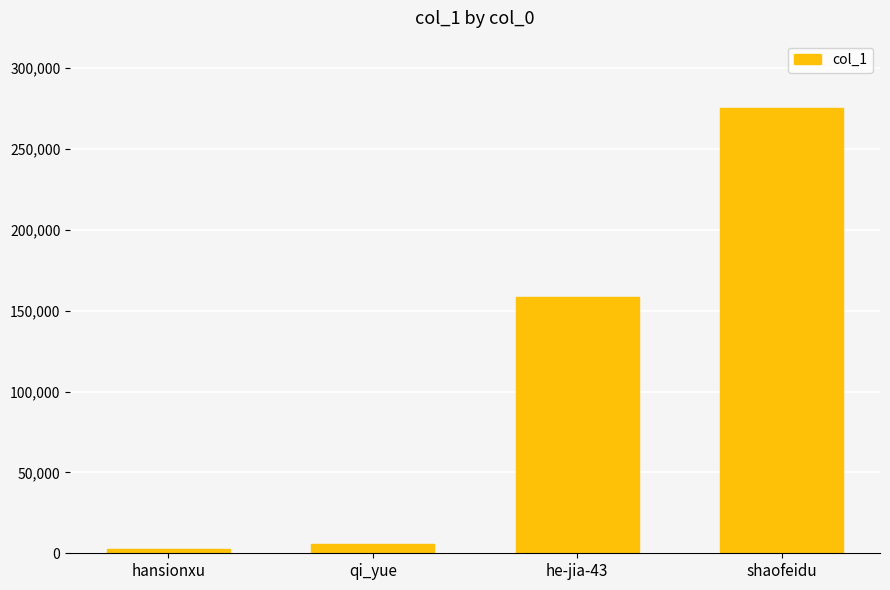

What is the sum of the values at hansionxu and he-jia-43?

160912